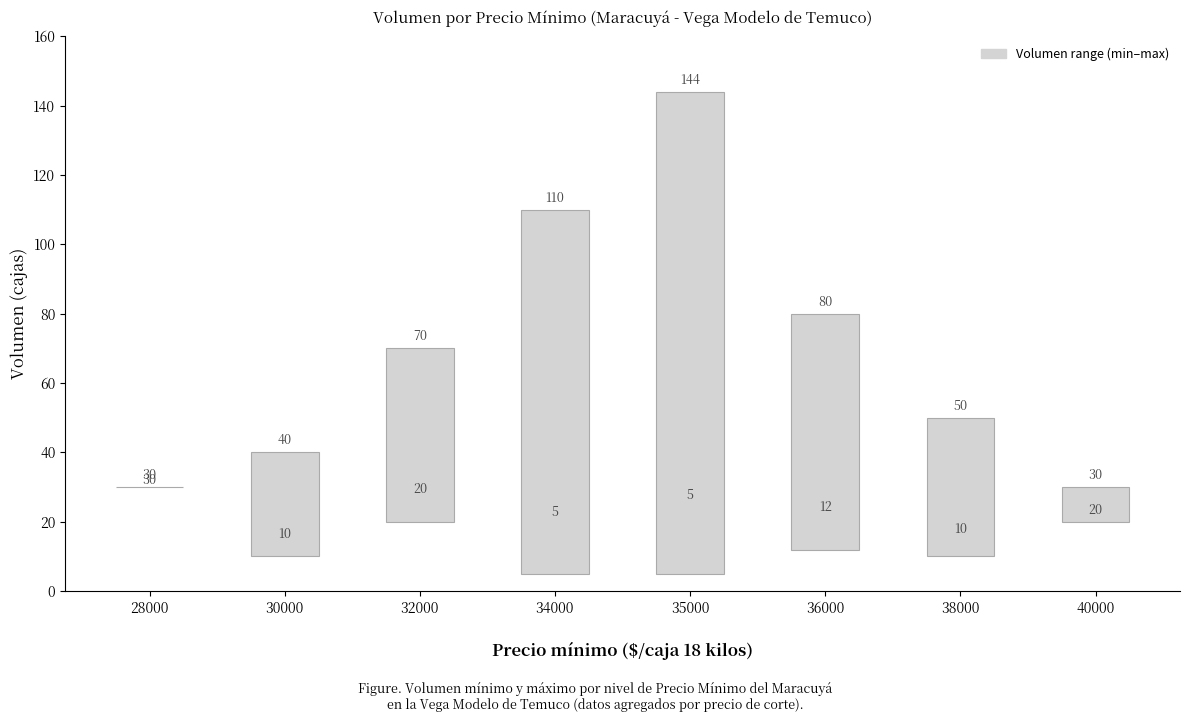

List the series in order of their peak value, highest first.

Volumen_max, Volumen_min